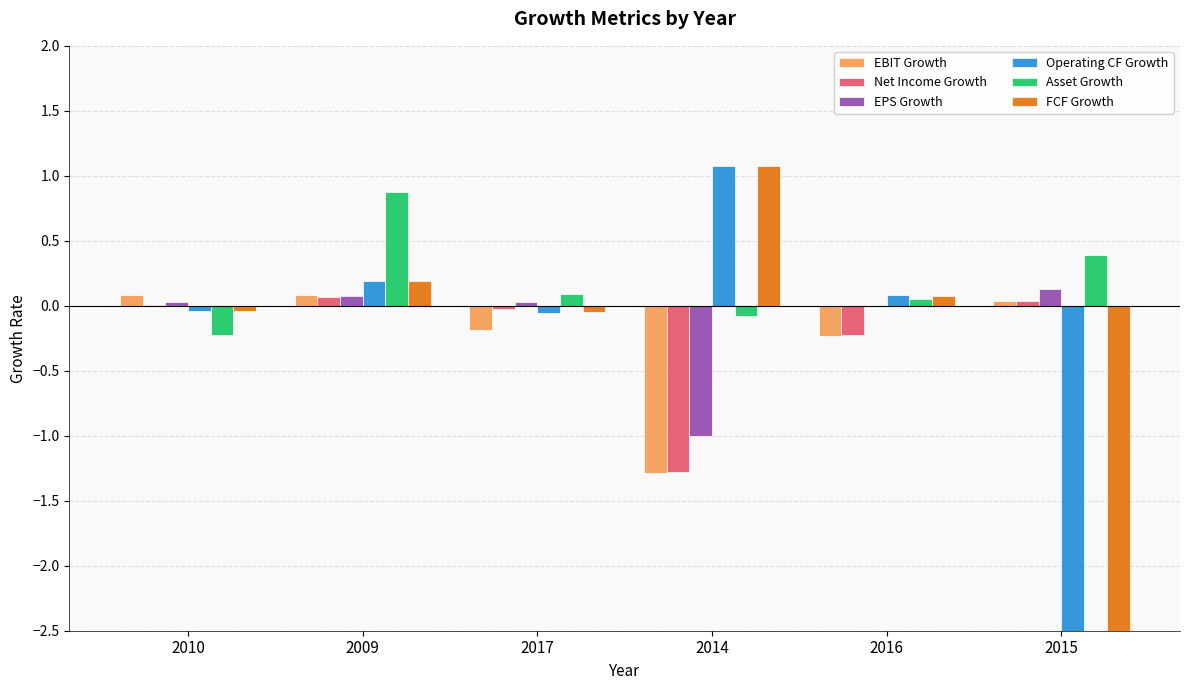

Is the value of FCF Growth at 2010 greater than the value of Asset Growth at 2017?

No